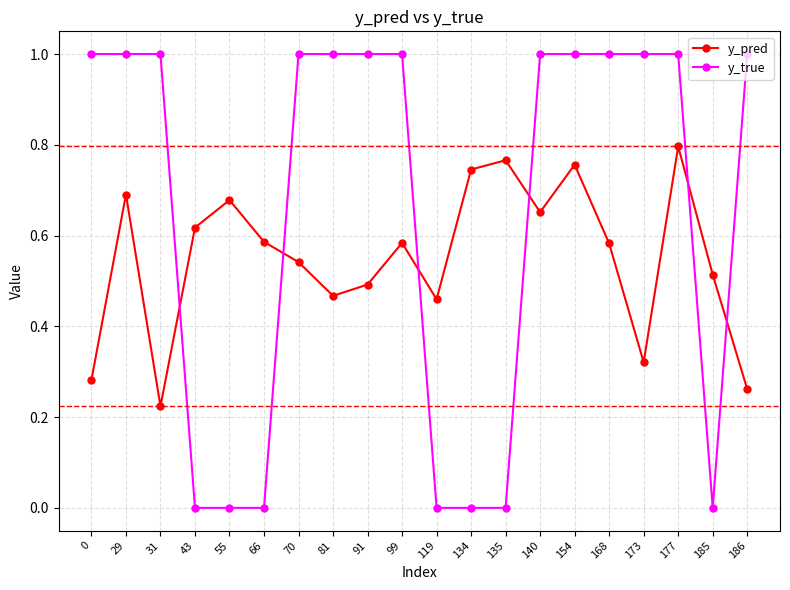

Is this an area chart (filled region under the line)?

No